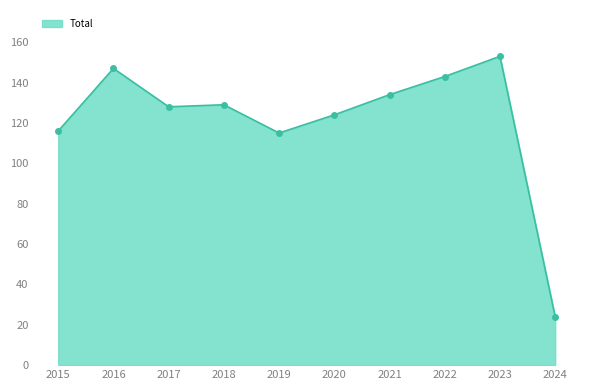

What is the value of the 3rd point from the left?

128